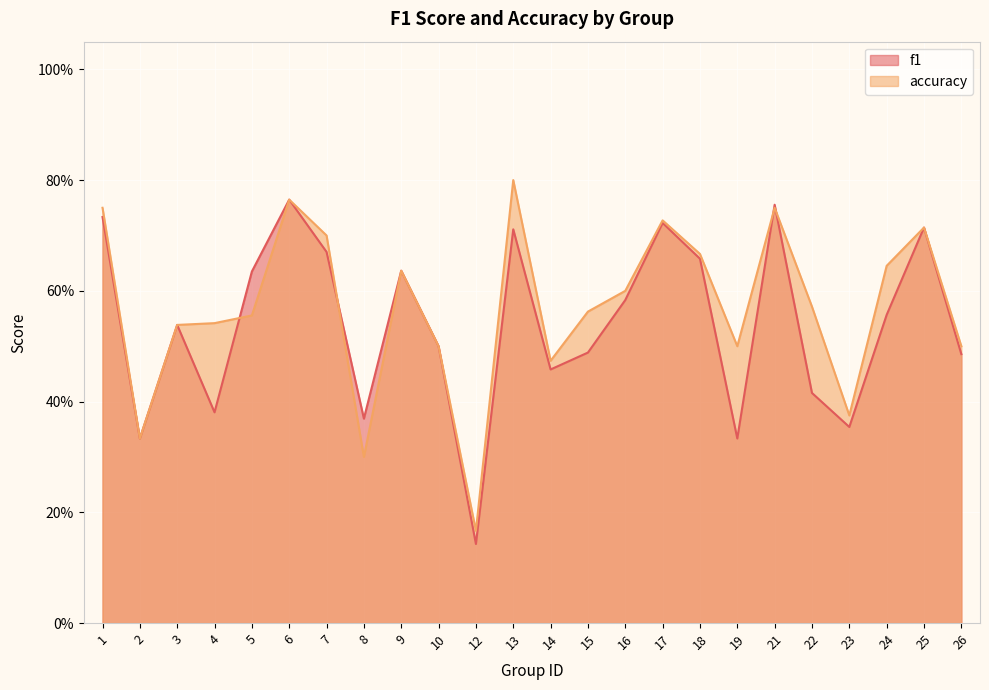

Between 4 and 3, which is larger?

3